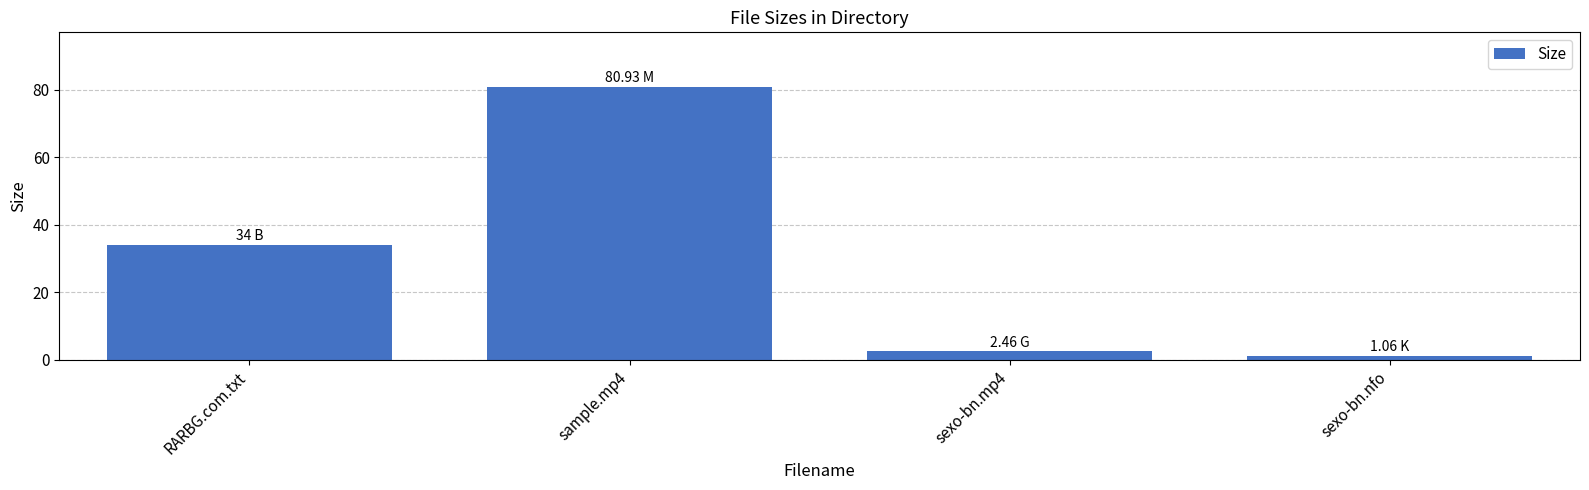

What is the change in value from sexo-bn.mp4 to sexo-bn.nfo?

-1.4